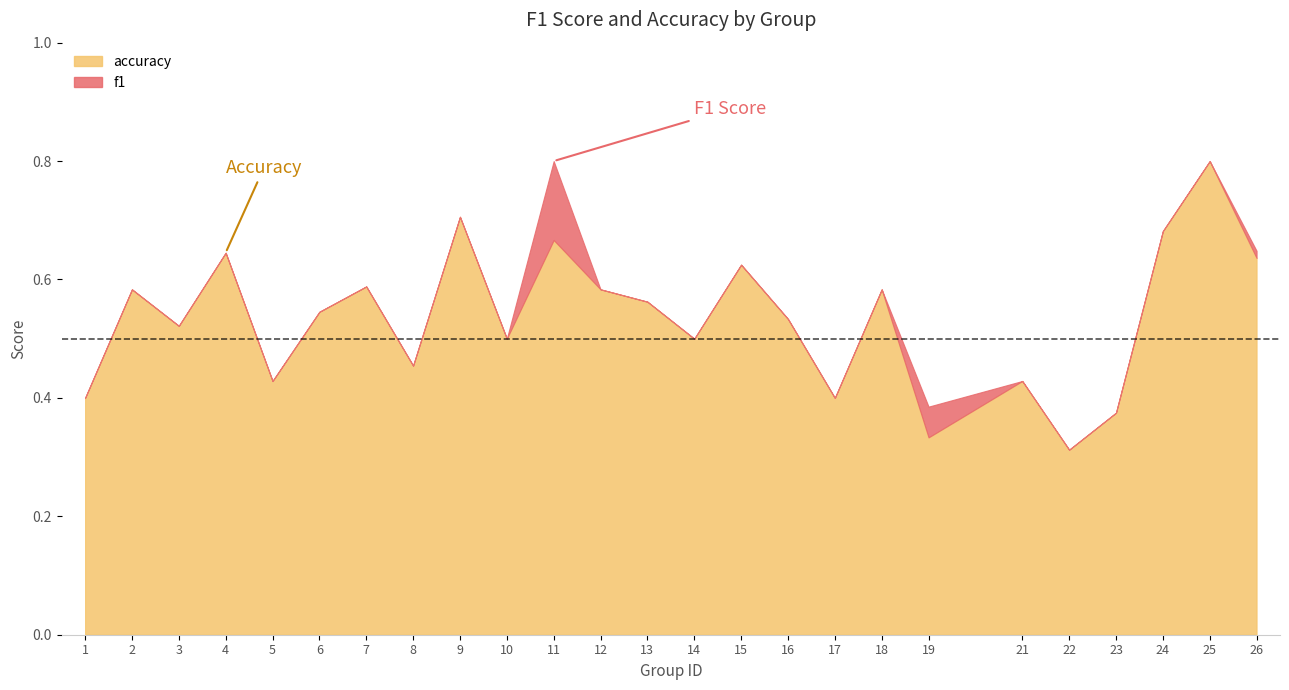

Where is the first local minimum for accuracy?

3